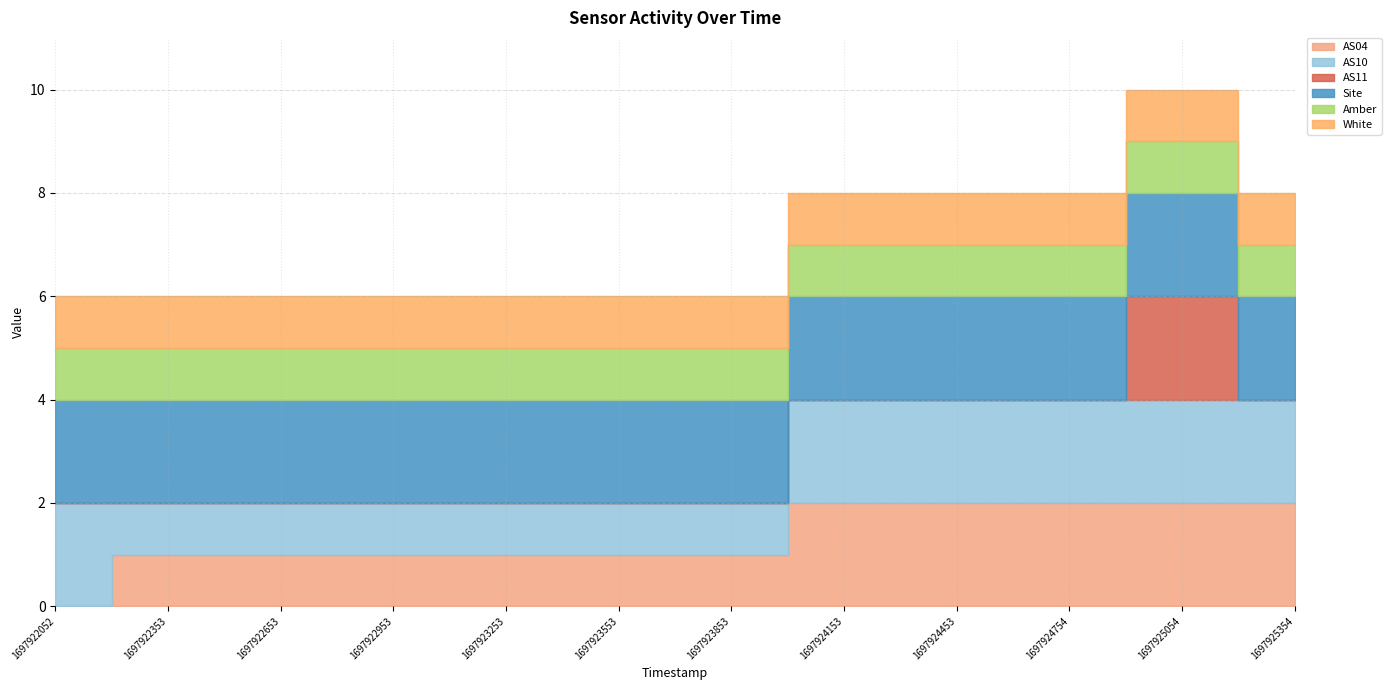

What is the maximum value for AS10?

2